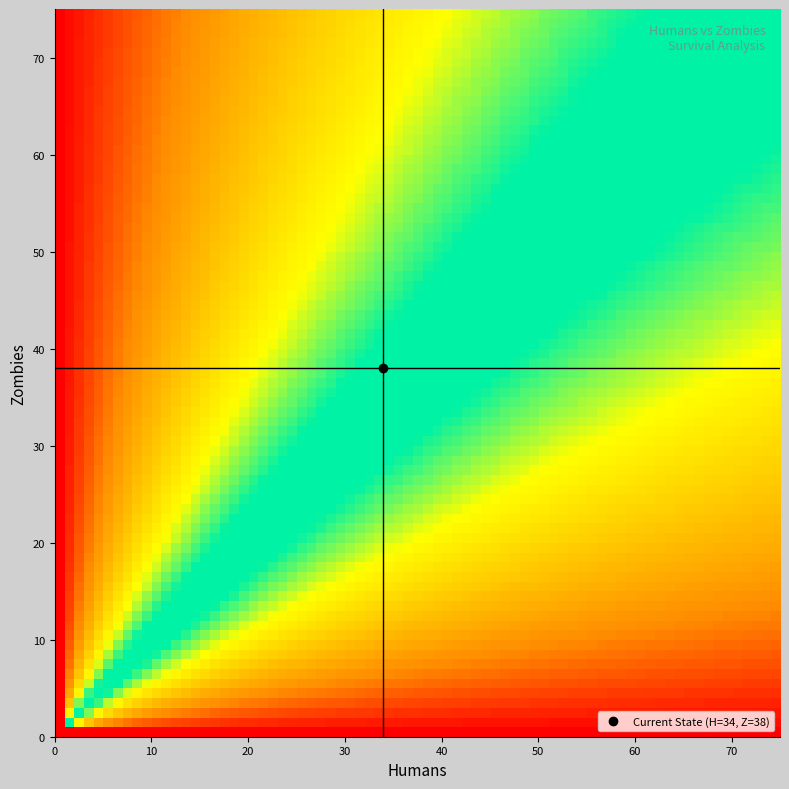

Rank the series by their maximum value, from lowest to highest.

28, 29, 30, 31, 32, 33, 34, 35, 36, 37, 38, 39, 27, 24, 25, 26, 23, 22, 21, 20, 19, 17, 18, 2, 3, 4, 5, 6, 7, 8, 9, 10, 11, 12, 13, 14, 15, 16, 0, 1